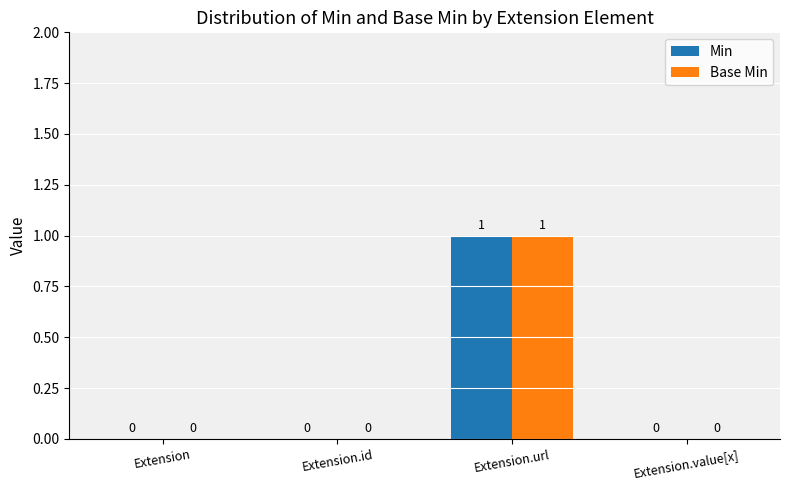

The Base Min series shows 0 at Extension. True or false?

True